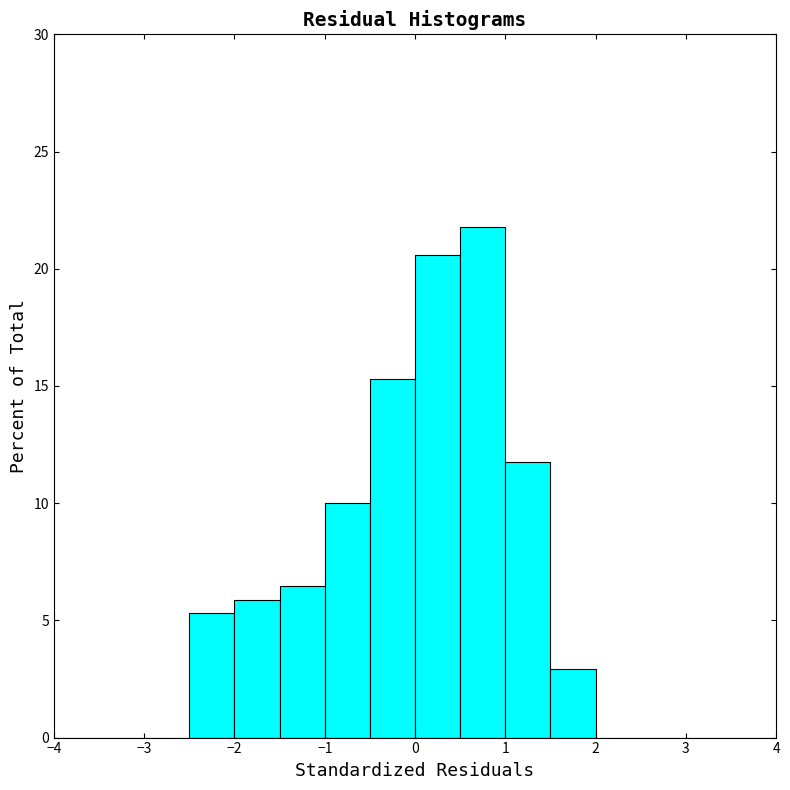

Reading left to right, transcribe this chart: for each bar, give the range it covers on the x-axis and its height. The values are not printed on the chart, so give them approximately, as read against the axis.

-4.0 to -3.5: 0
-3.5 to -3.0: 0
-3.0 to -2.5: 0
-2.5 to -2.0: 5.5
-2.0 to -1.5: 6.0
-1.5 to -1.0: 6.5
-1.0 to -0.5: 10.0
-0.5 to 0.0: 15.5
0.0 to 0.5: 20.5
0.5 to 1.0: 22.0
1.0 to 1.5: 12.0
1.5 to 2.0: 3.0
2.0 to 2.5: 0
2.5 to 3.0: 0
3.0 to 3.5: 0
3.5 to 4.0: 0